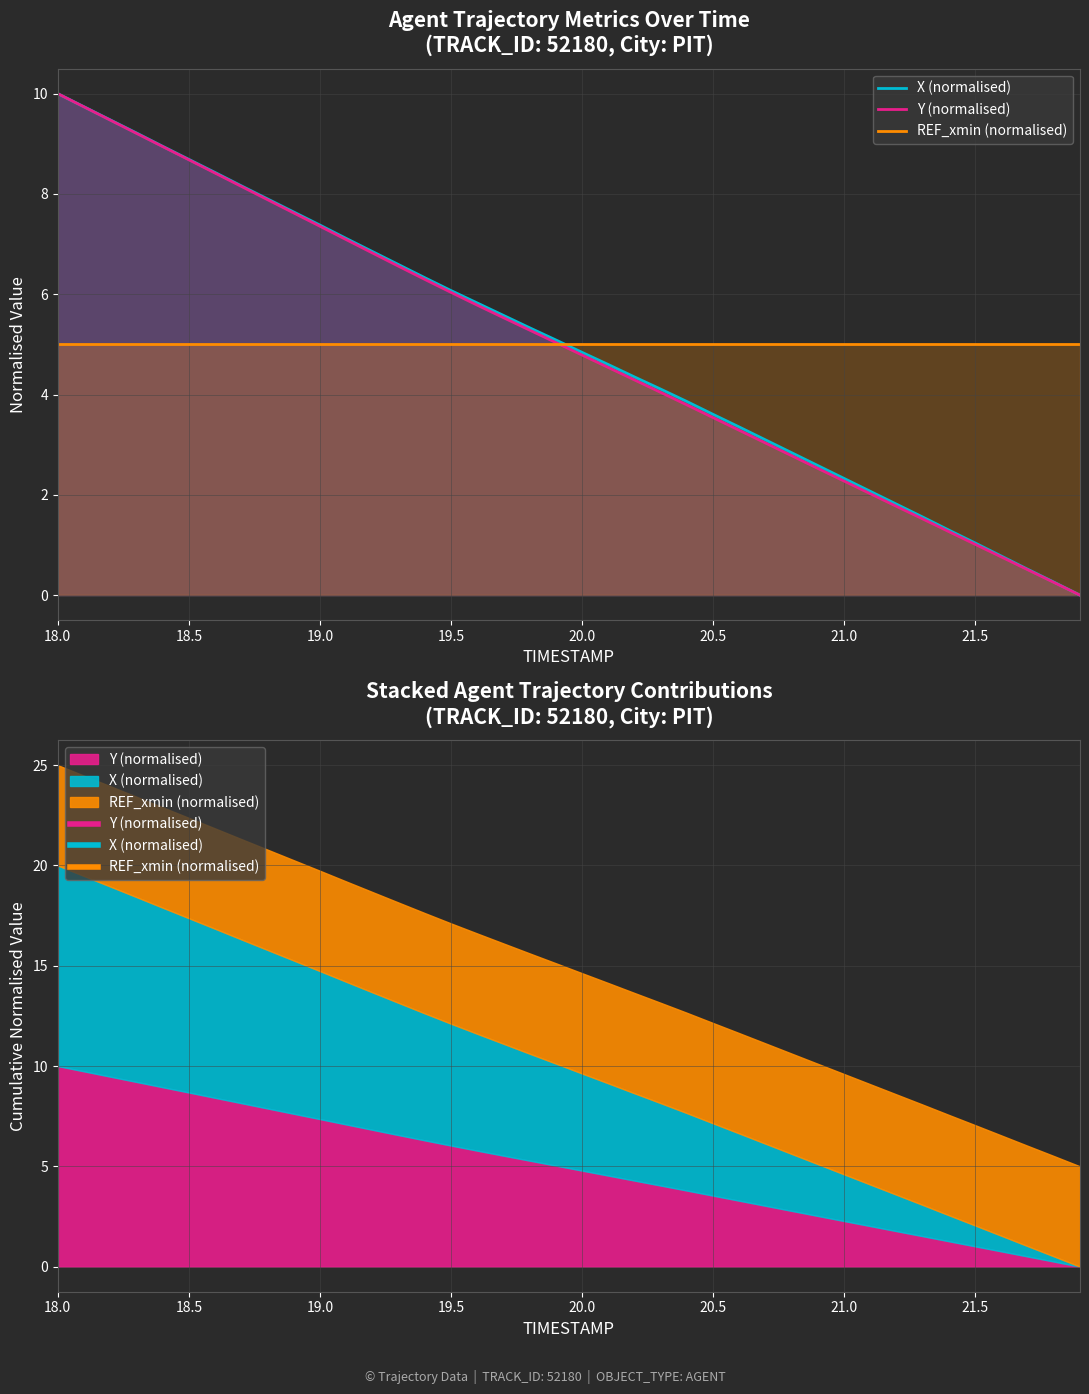

True or false: X (normalised) and Y (normalised) cross at least once.

False